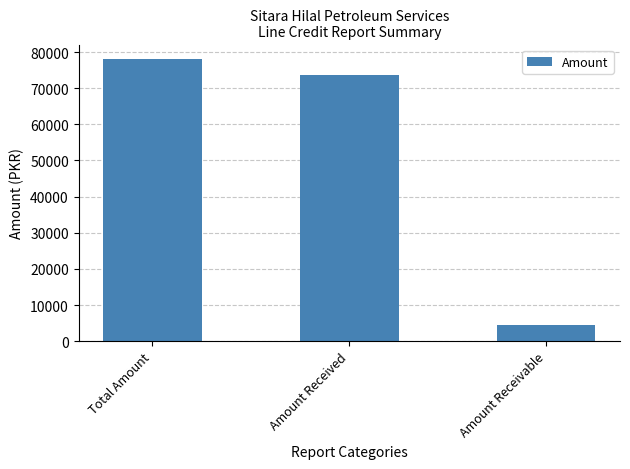

Which category has the highest value across all series?

Total Amount